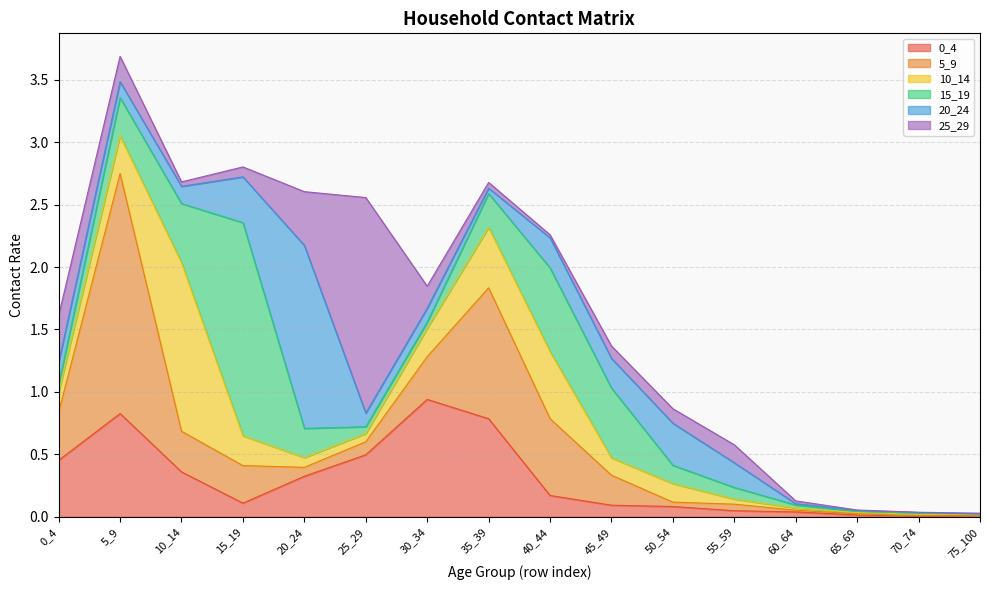

How many series are shown in this chart?

6